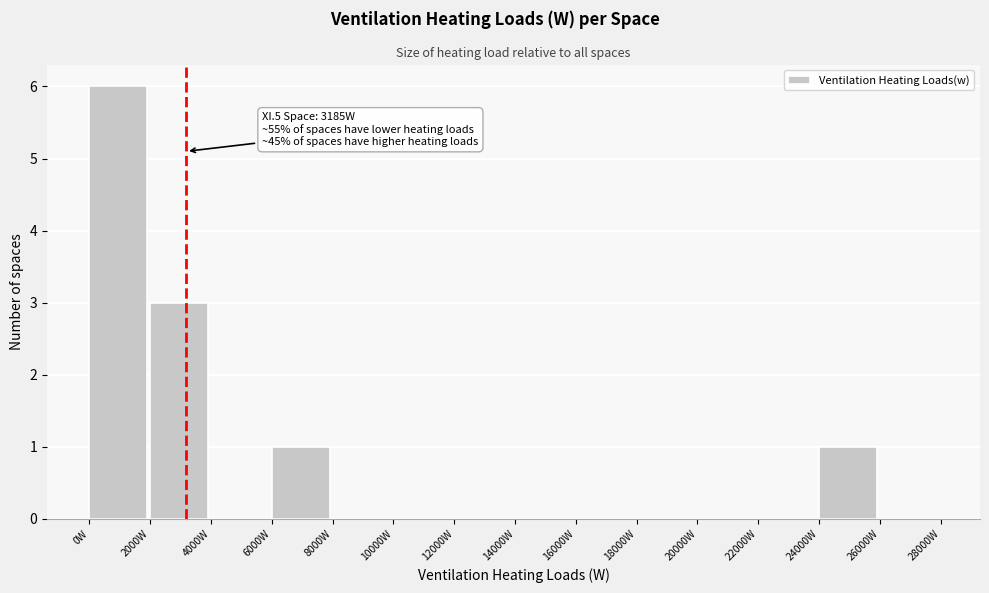

Over which range of the x-axis is the bar tallest?

0 to 2000